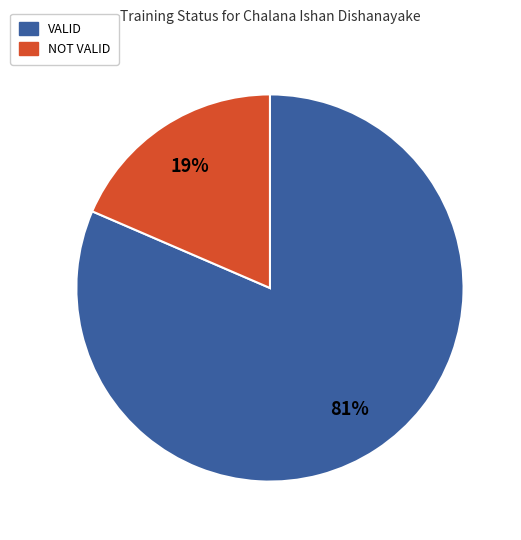

Is there any slice that represents more than half of the pie?

Yes